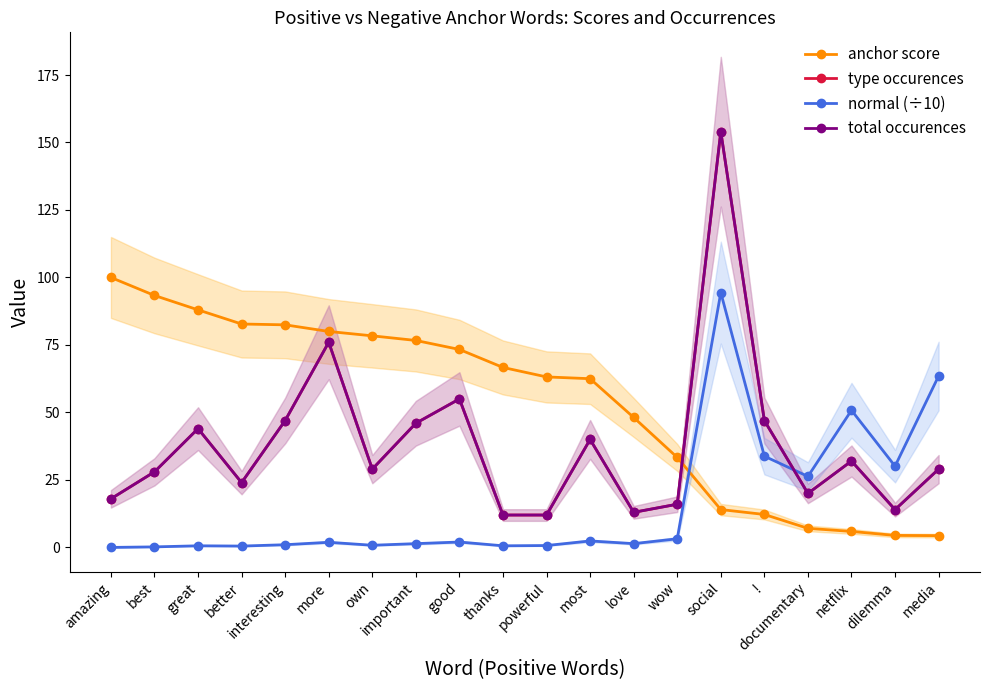

Reading left to right, transcribe all the data shown in this chart.

anchor score: 100.0	93.3	88.0	82.8	82.5	80.0	78.4	76.7	73.3	66.7	63.2	62.5	48.1	33.3	14.0	12.2	7.1	5.9	4.4	4.4
type occurences: 18.0	28.0	44.0	24.0	47.0	76.0	29.0	46.0	55.0	12.0	12.0	40.0	13.0	16.0	154.0	47.0	20.0	32.0	14.0	29.0
normal (÷10): 0.0	0.2	0.6	0.5	1.0	1.9	0.8	1.4	2.0	0.6	0.7	2.4	1.4	3.2	94.4	33.8	26.3	50.8	30.1	63.5
total occurences: 18.0	28.0	44.0	24.0	47.0	76.0	29.0	46.0	55.0	12.0	12.0	40.0	13.0	16.0	154.0	47.0	20.0	32.0	14.0	29.0